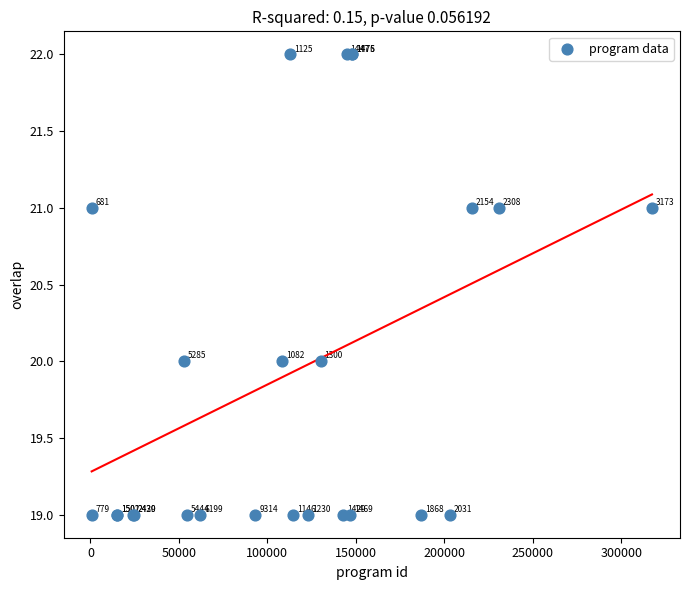

What Y value in the scatter plot is closest to 20?

20